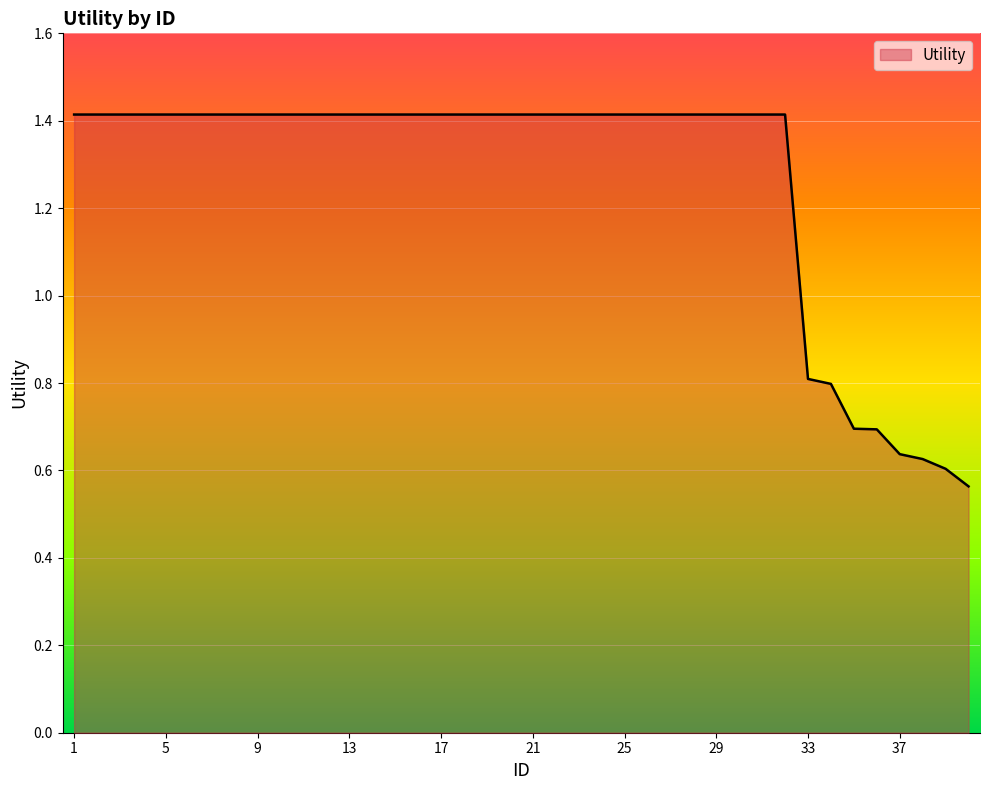

What is the maximum value shown in the chart?

1.4